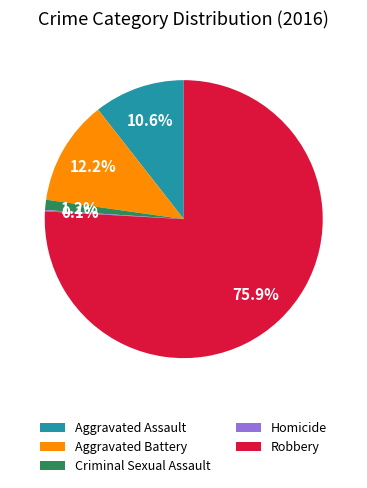

Does any single category account for the majority?

Yes